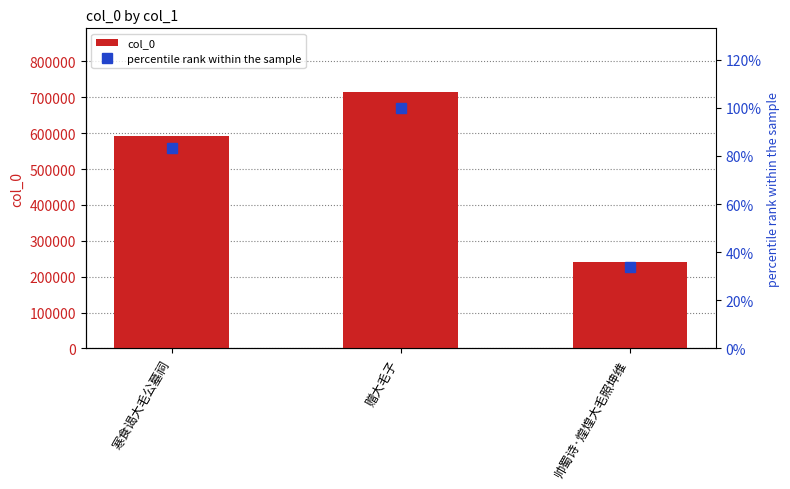

Is the value of percentile rank within the sample at 寒食谒大毛公墓祠 greater than the value of col_0 at 寒食谒大毛公墓祠?

No